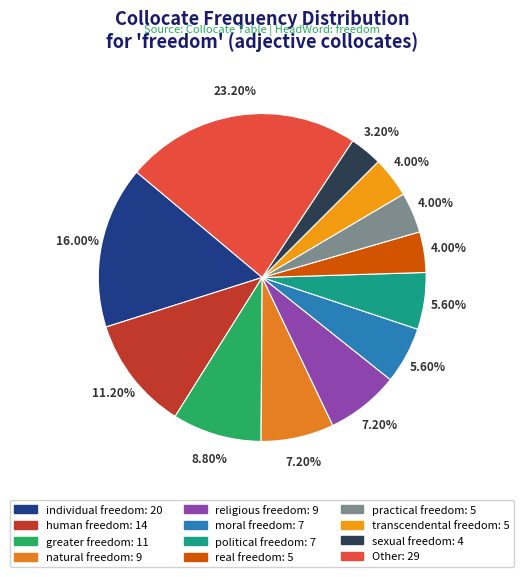

What percentage do religious freedom and transcendental freedom together represent?

11.2%